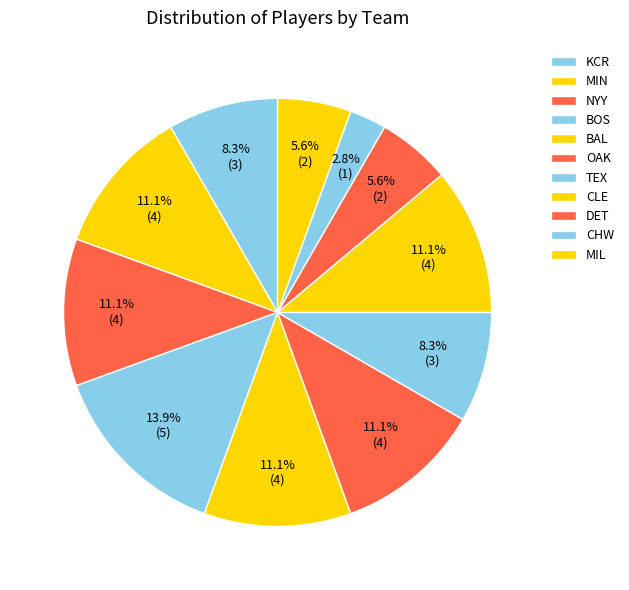

To the nearest percent, what percentage of the pie is BOS?

14%